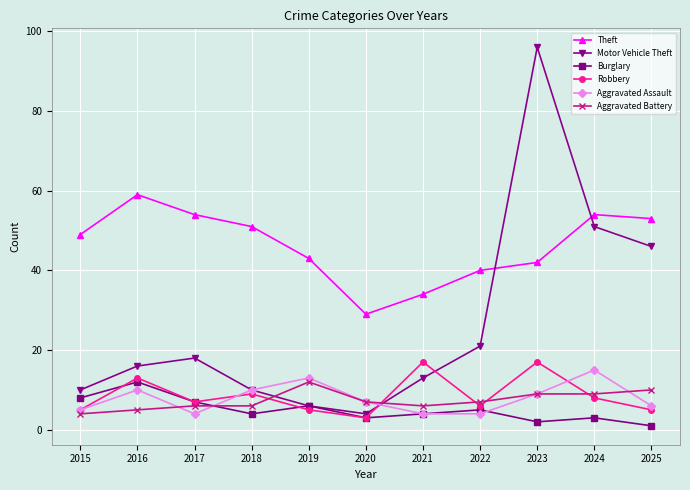

At which label does Theft reach its peak?

2016